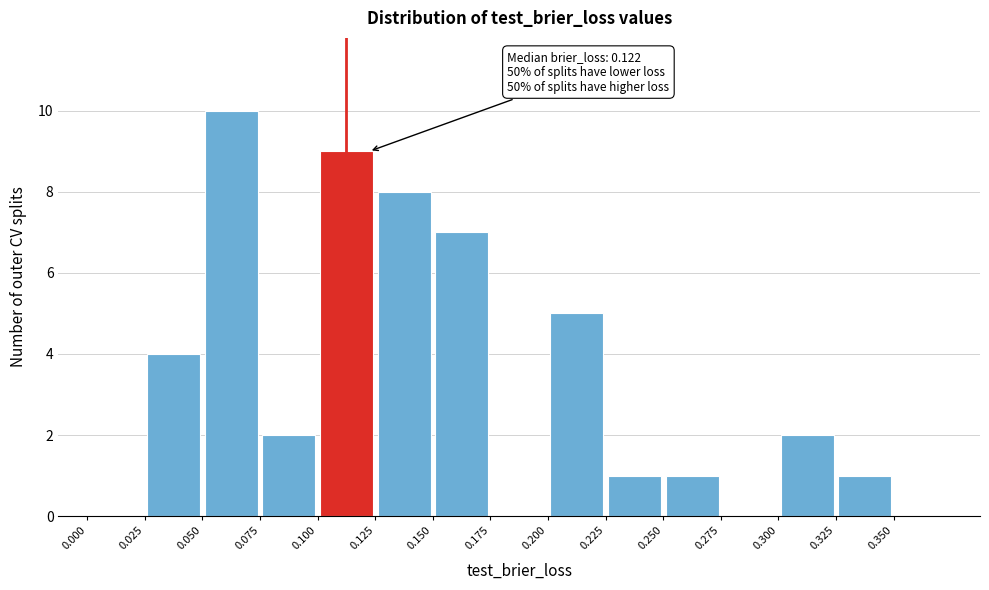

Which range on the x-axis has the tallest bar?

0.050 to 0.075